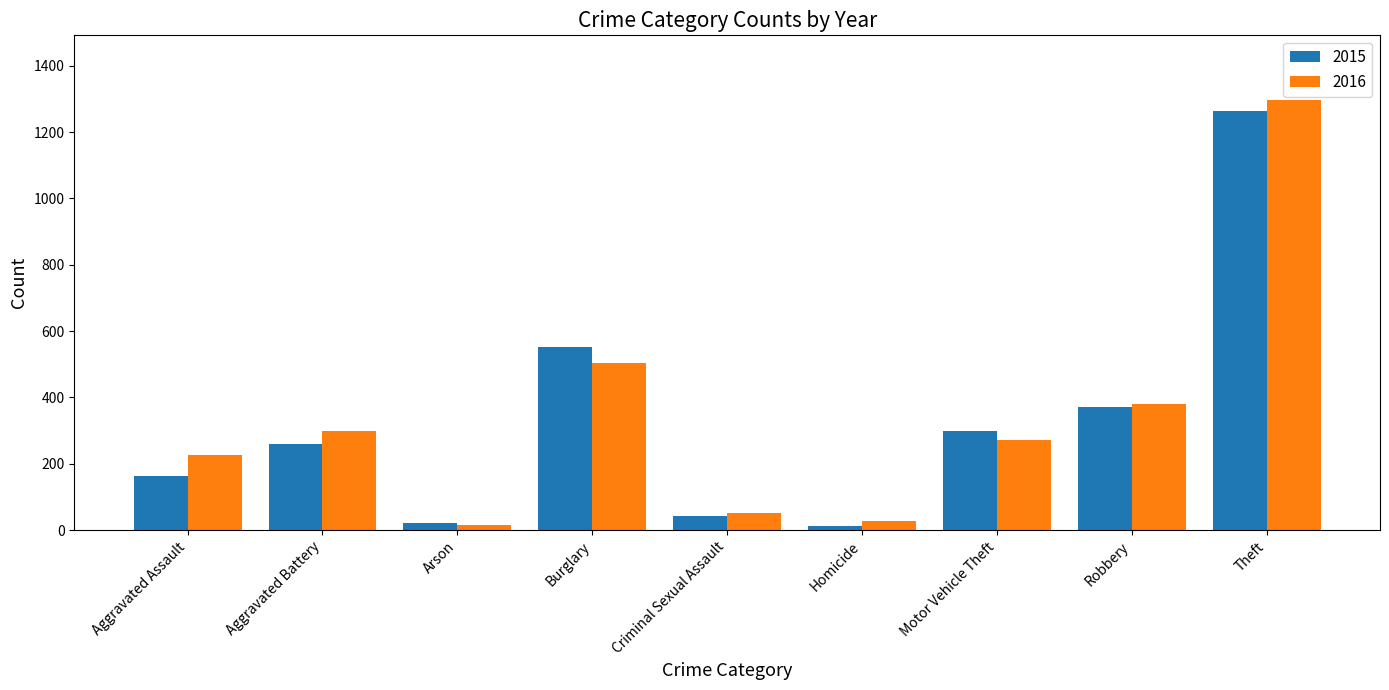

What is the difference between the 2016 values at Aggravated Battery and Arson?

284